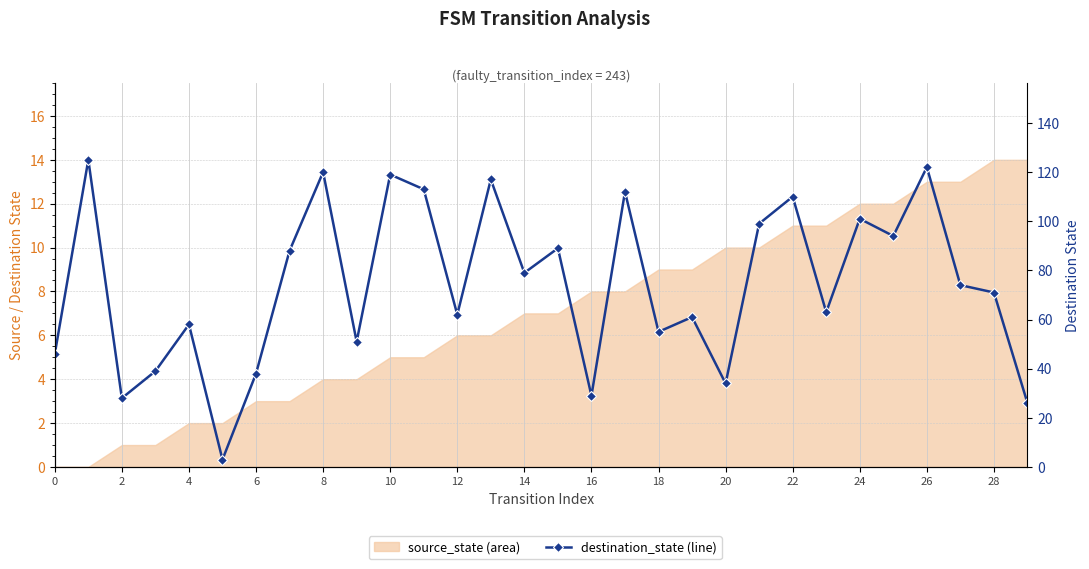

True or false: there are more than 2 points higher than both neighbors.

True